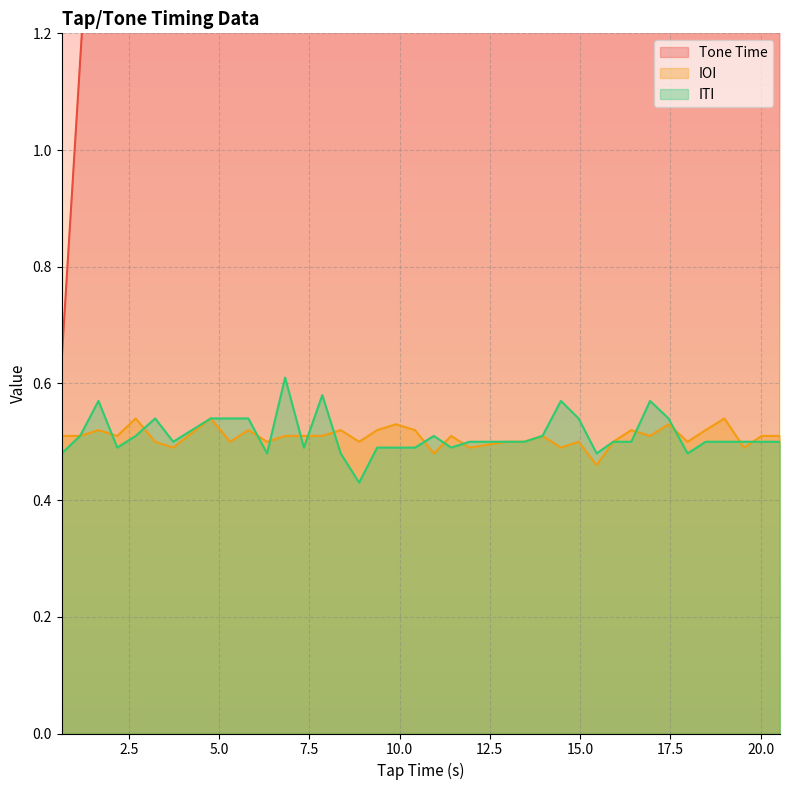

How many interior local valleys does the ITI series have?

8